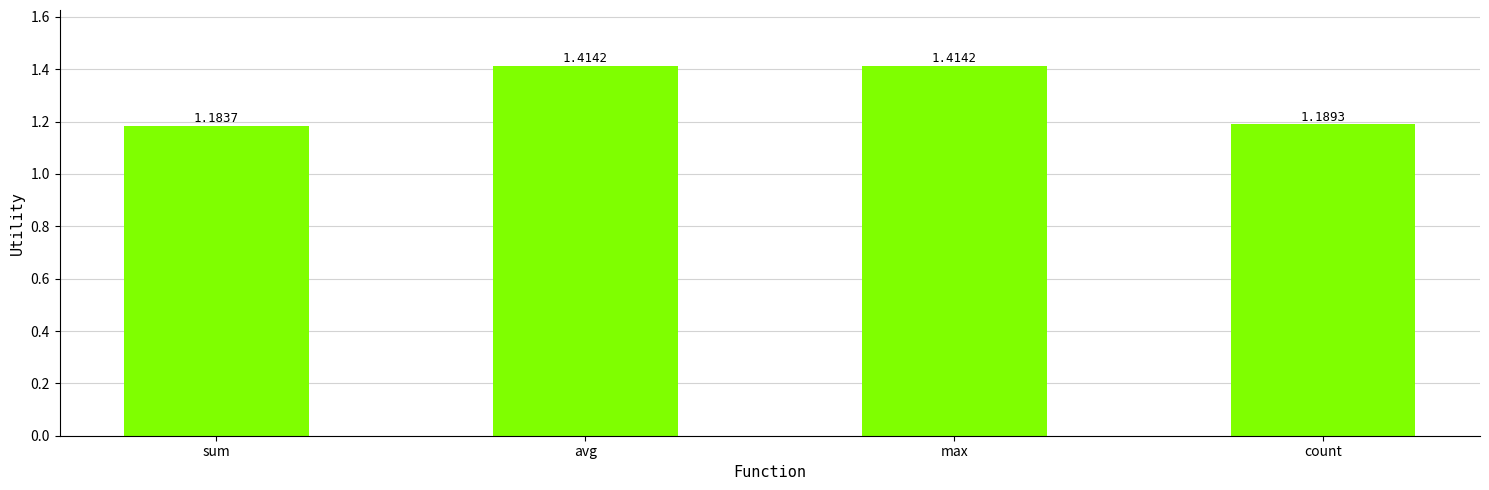

What is the label of the 2nd bar from the left?

avg